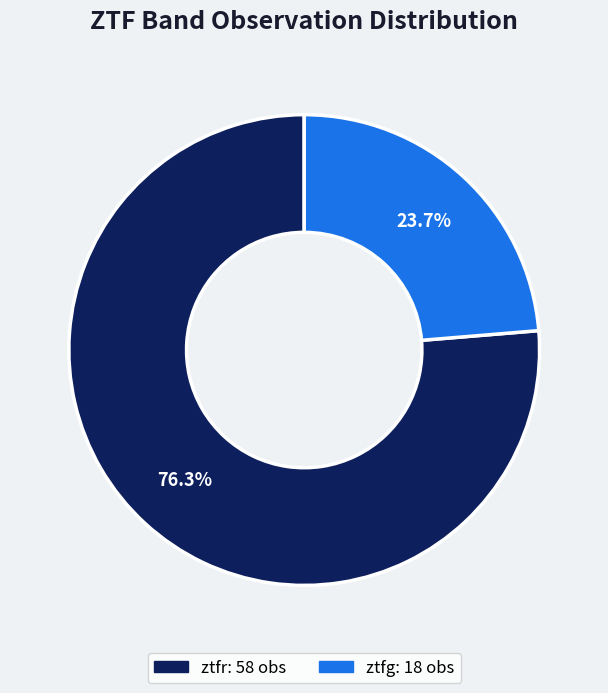

True or false: ztfg accounts for 31% of the total.

False